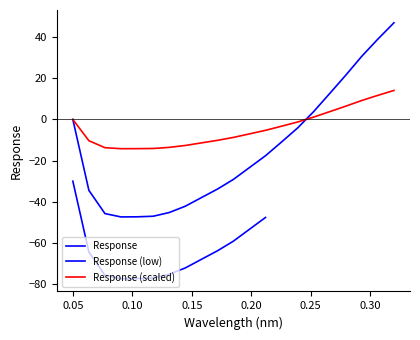

Does the chart display data point markers on the line(s)?

No